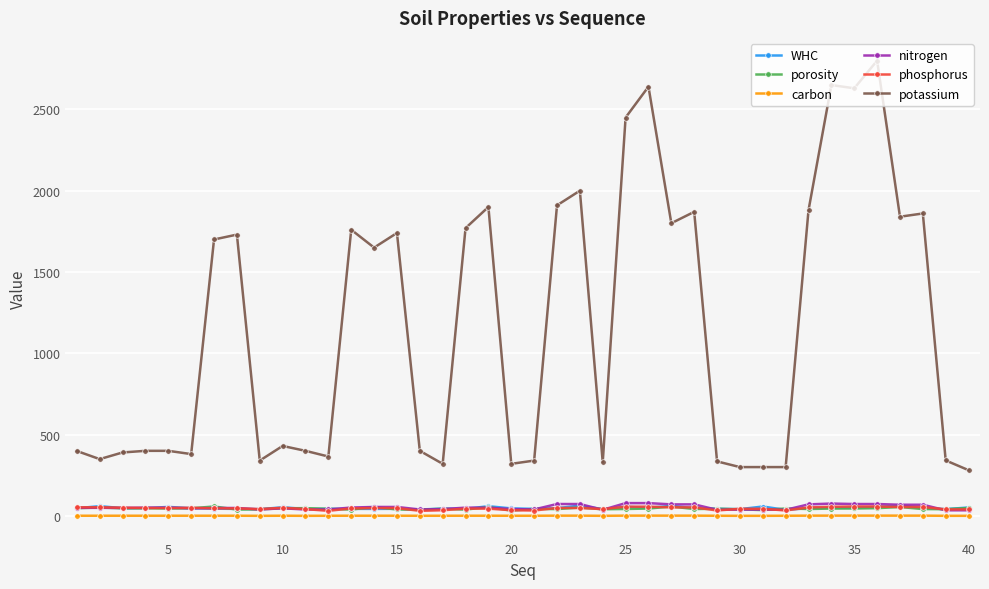

True or false: WHC has more than 0 interior local peaks.

True